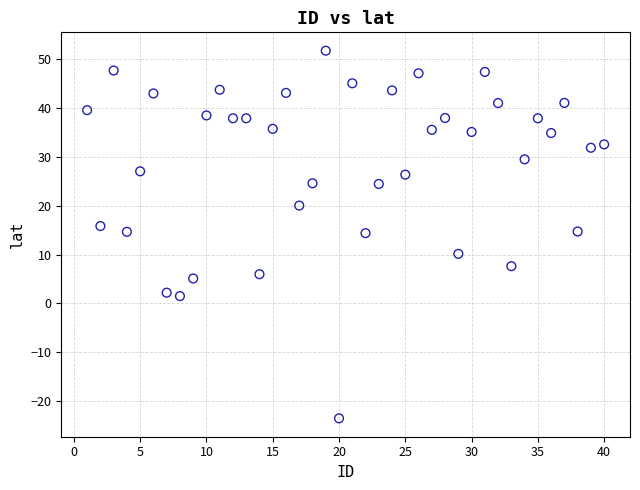

What is the range of X values (max minus min)?

39.0